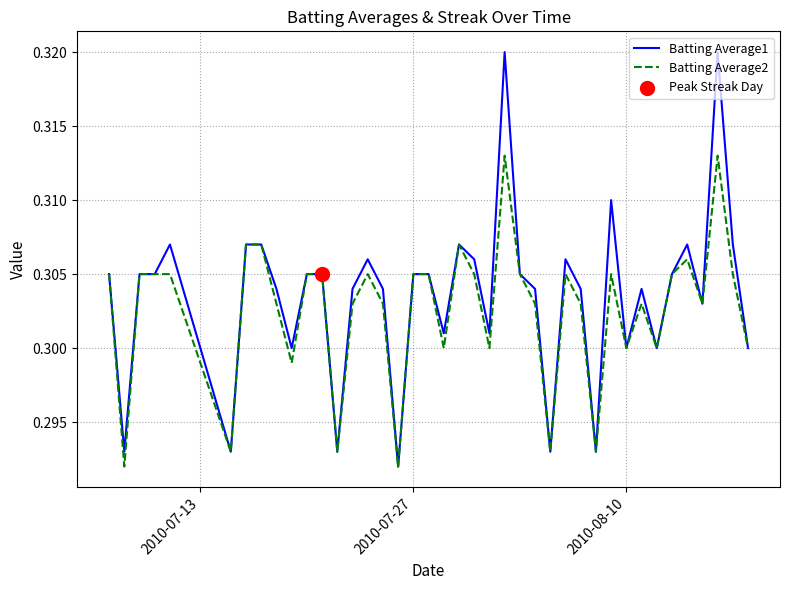

Which series has the widest spread of values?

Batting Average1